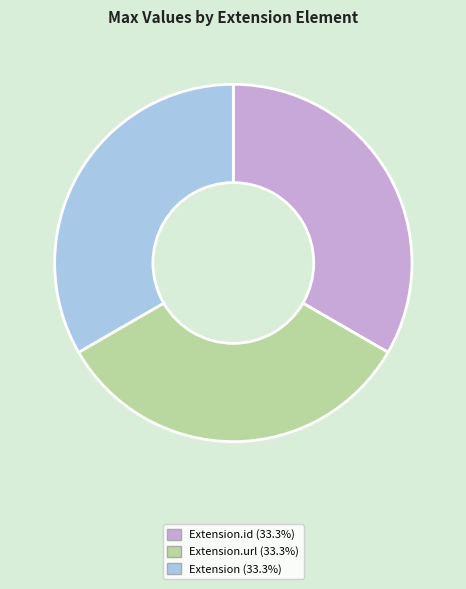

Is the sum of Extension.url (33.3%) and Extension.id (33.3%) greater than half?

Yes